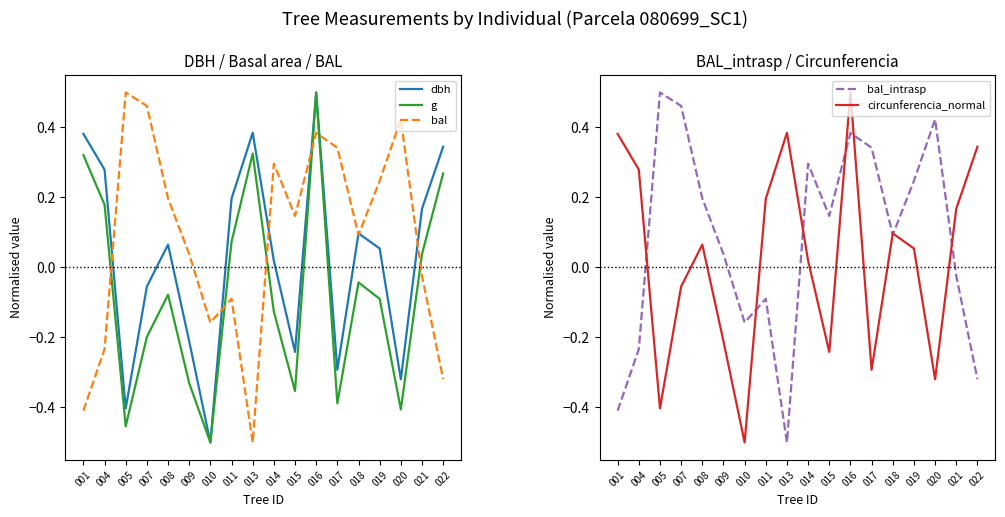

How many values in the g series are below 0?

11